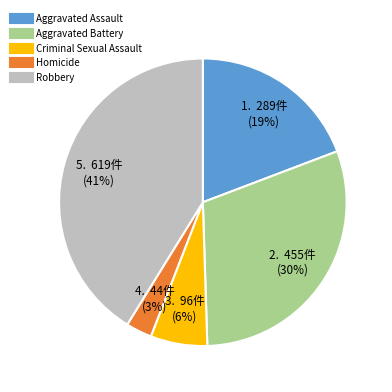

Combined, do Aggravated Assault and Criminal Sexual Assault account for over 50%?

No